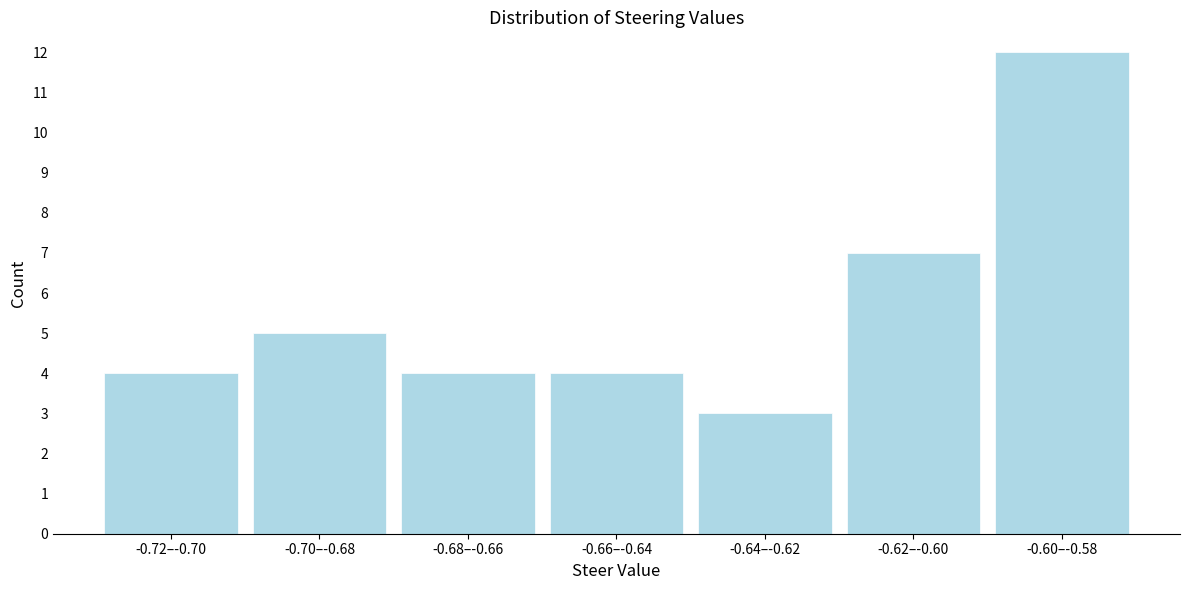

Reading right to left, what are all the values shown in this chart?

12	7	3	4	4	5	4